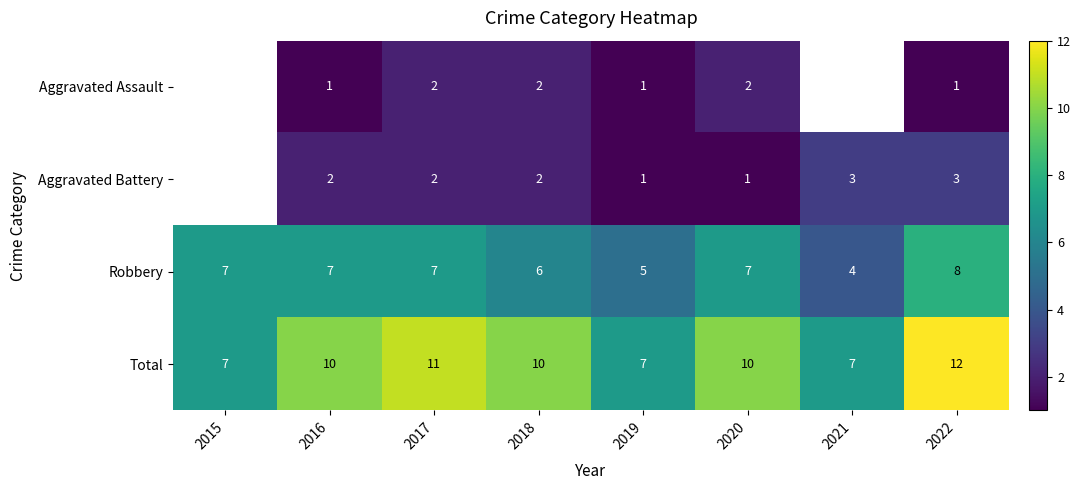

Between 2019 and 2020, which series saw the biggest shift?

Total